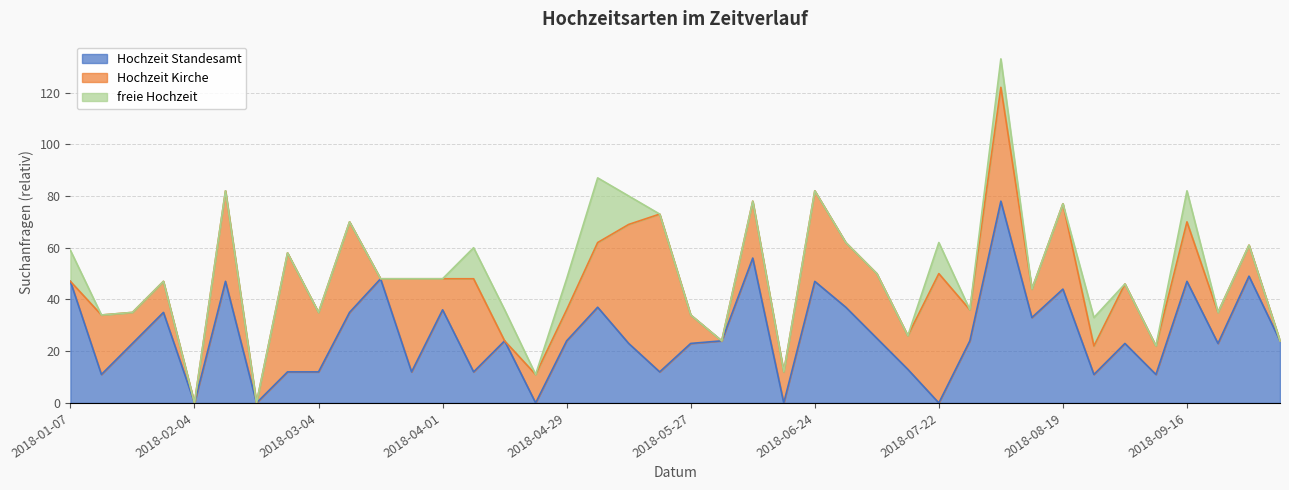

What is the total value across all series at 2018-08-19?

77